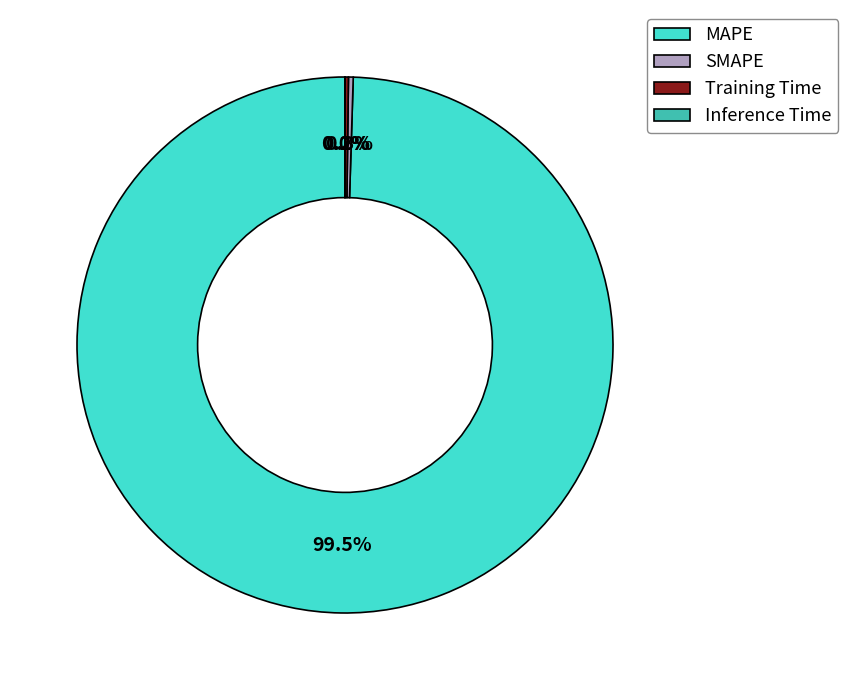

Which slice is the largest?

MAPE